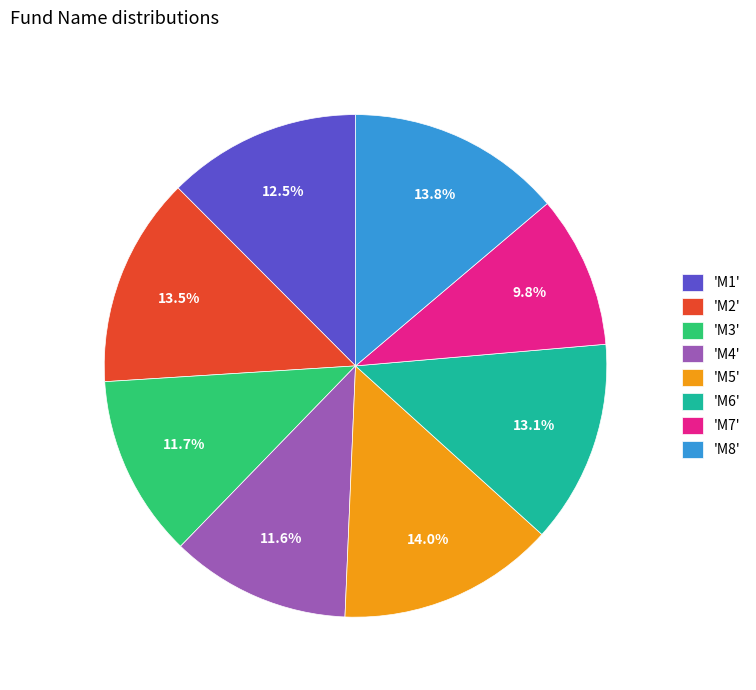

How many segments does this pie chart have?

8